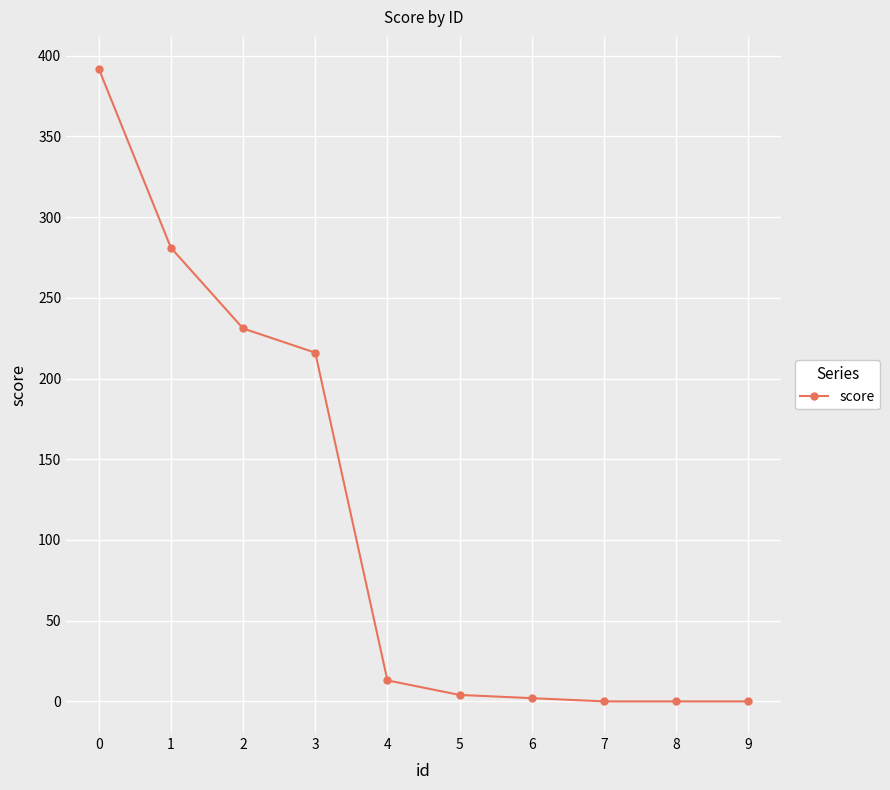

How many lines are shown in the chart?

1